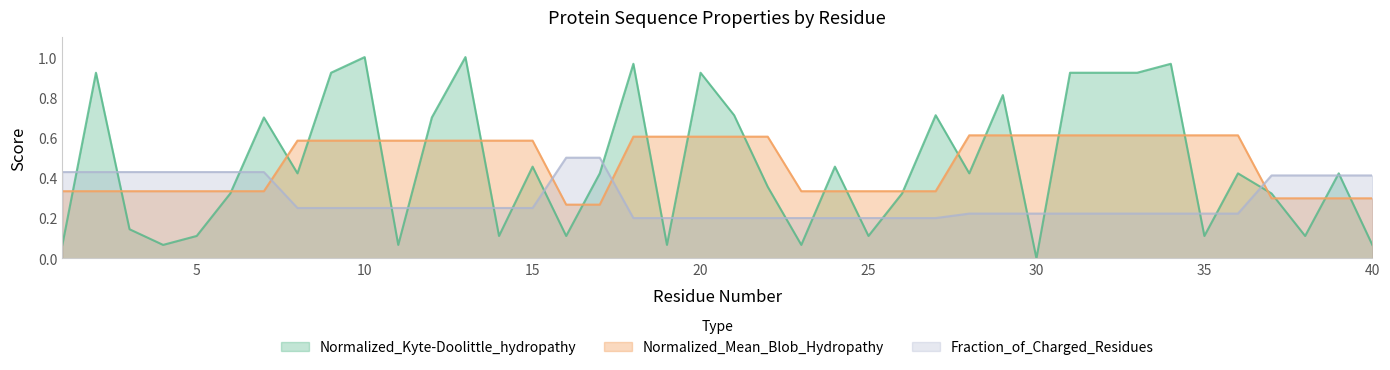

Which series has the largest range (max minus min)?

Normalized_Kyte-Doolittle_hydropathy